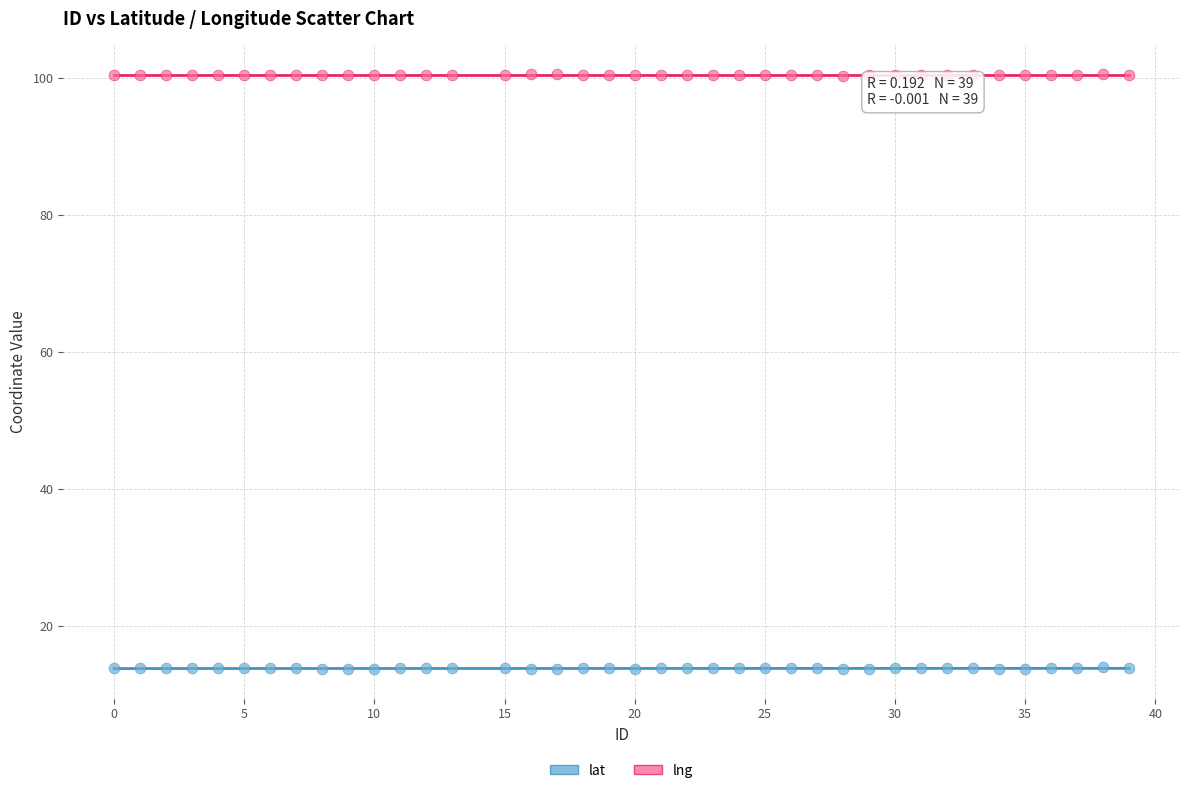

Across all data points, what is the range of X values (max minus min)?

39.0